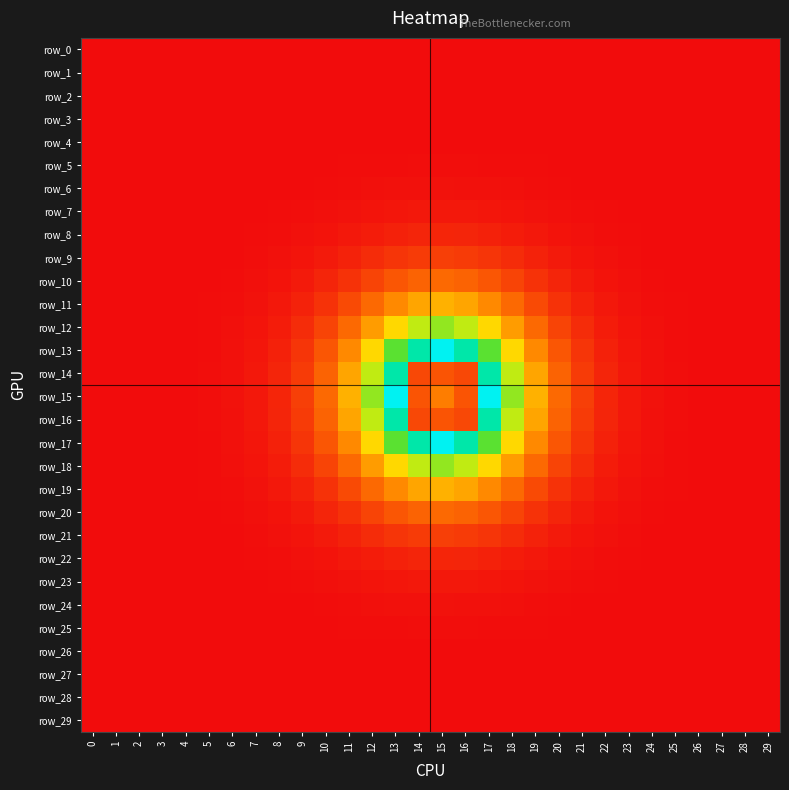

At which category is the sum across all series the highest?

13